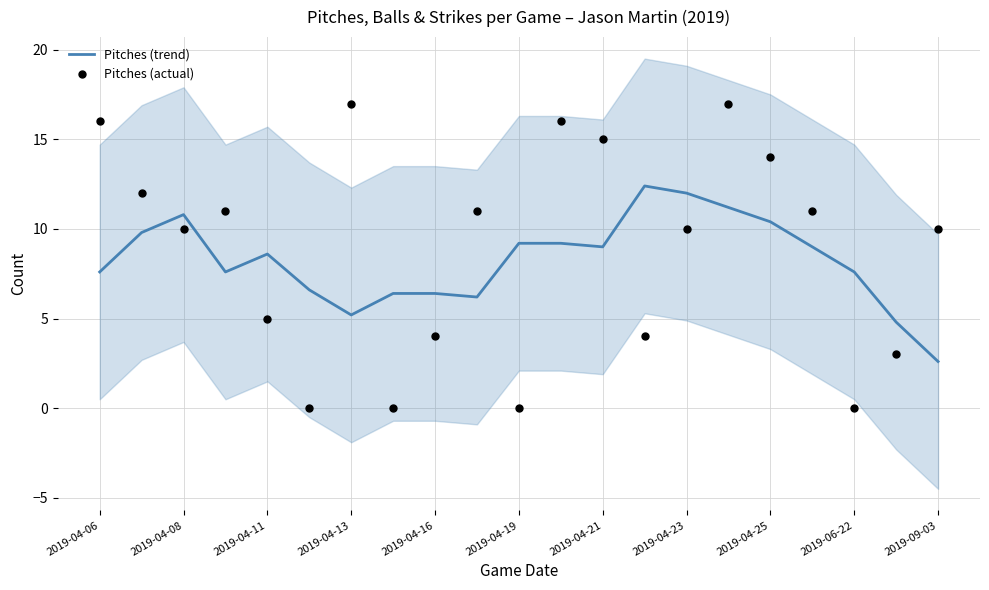

True or false: Pitches (trend) has a value of 7.6 at 2019-04-06.

True